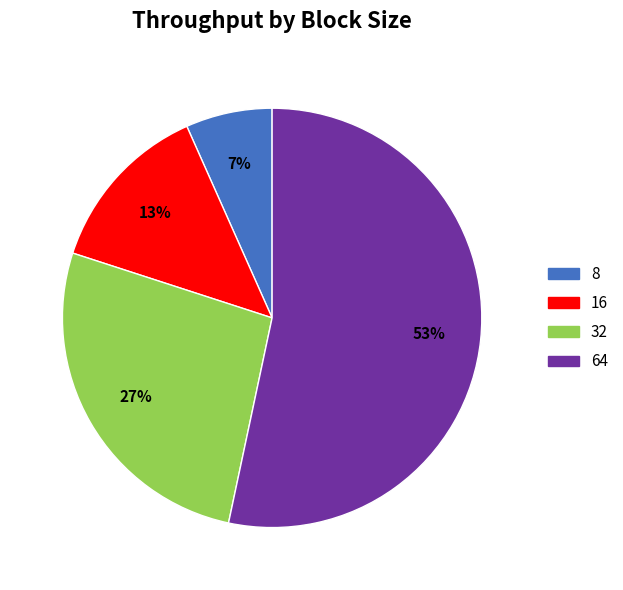

Which slice is the smallest?

8